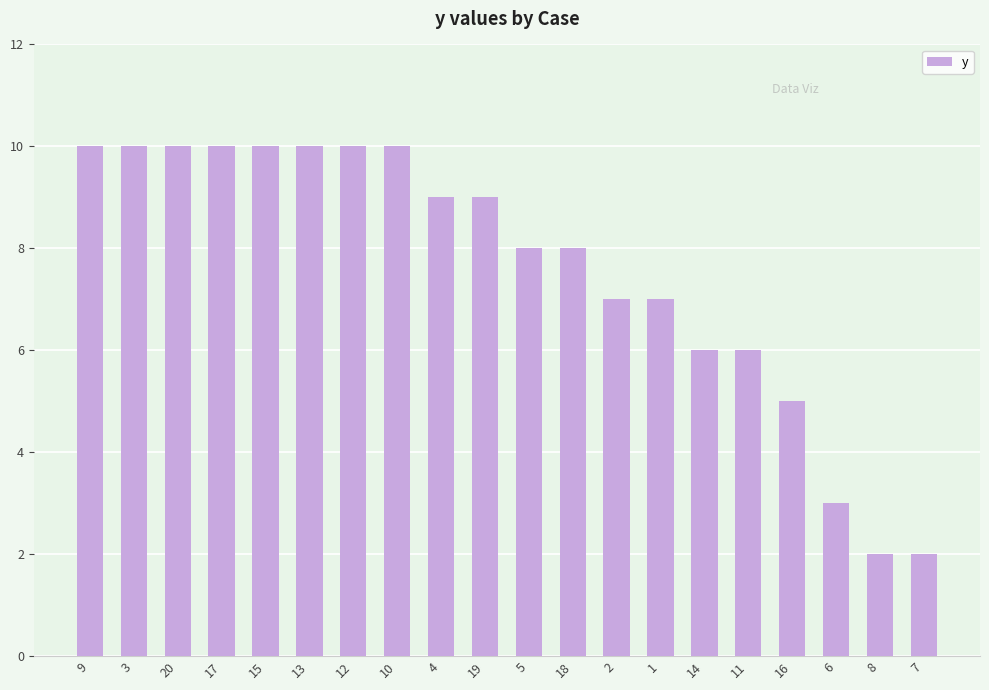

What is the maximum value shown in the chart?

10